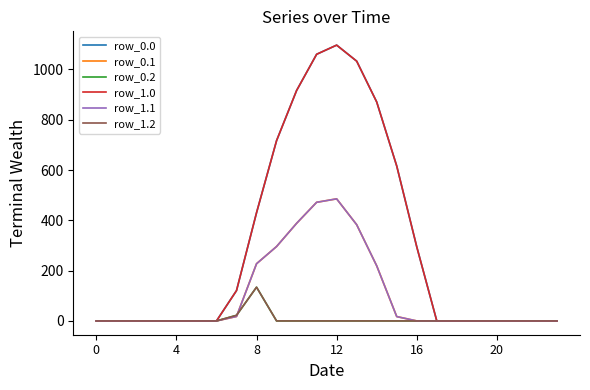

Is this an area chart (filled region under the line)?

No